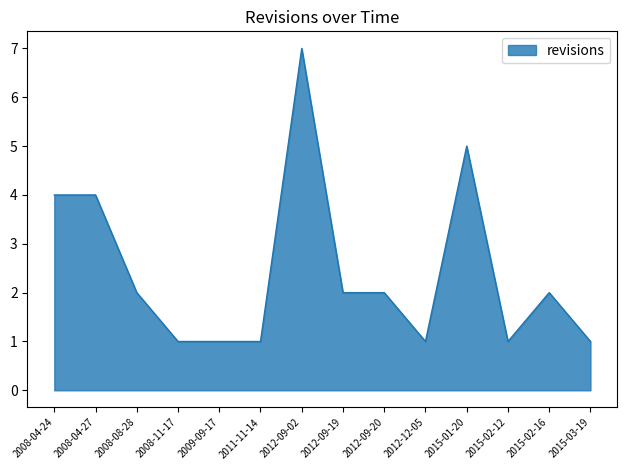

Reading right to left, transcribe all the data shown in this chart.

1	2	1	5	1	2	2	7	1	1	1	2	4	4